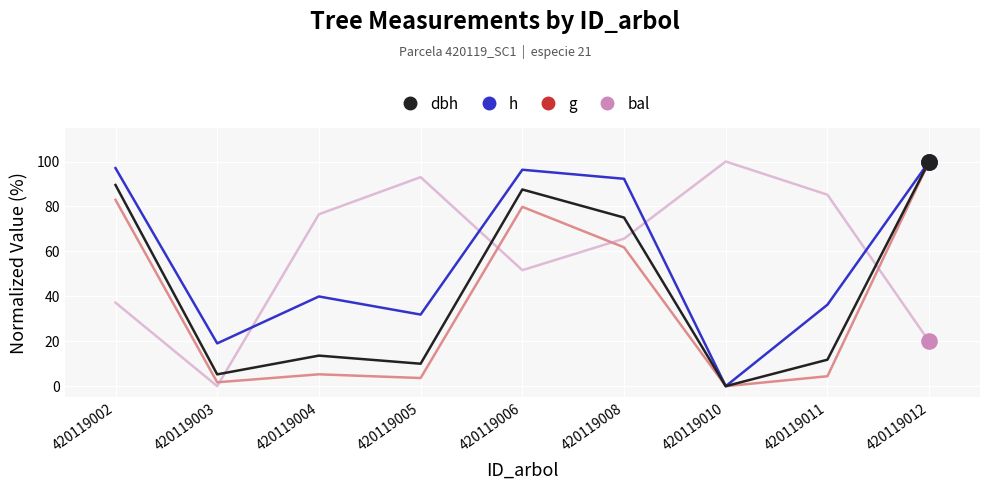

What is the difference between the highest and lowest values at 420119002?

59.9